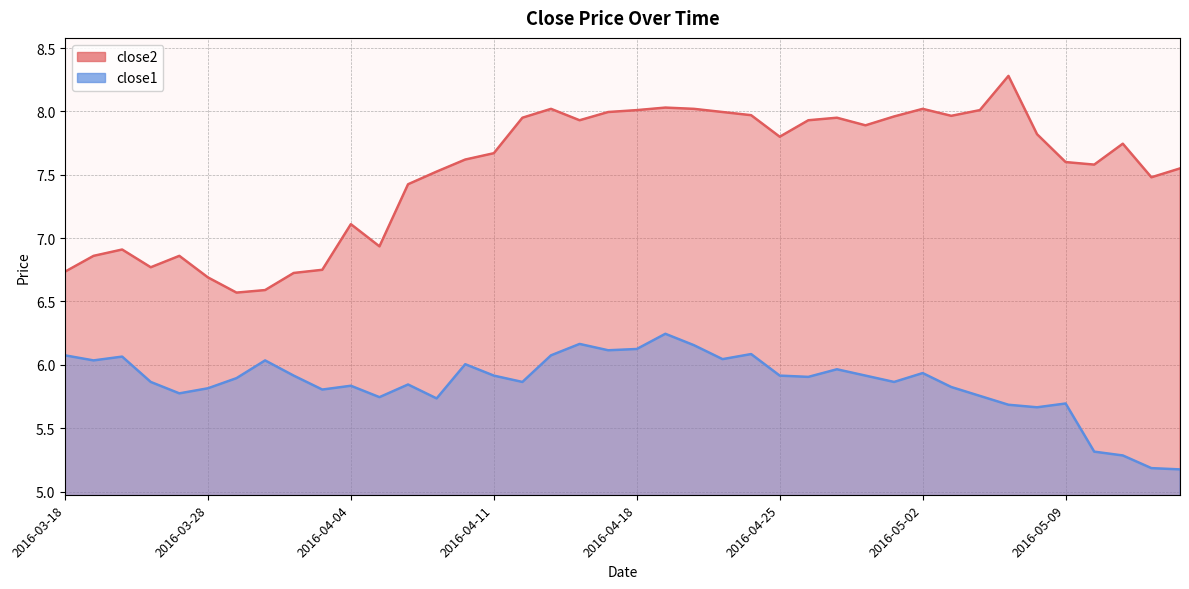

What is the sum of all close2 values?

301.2